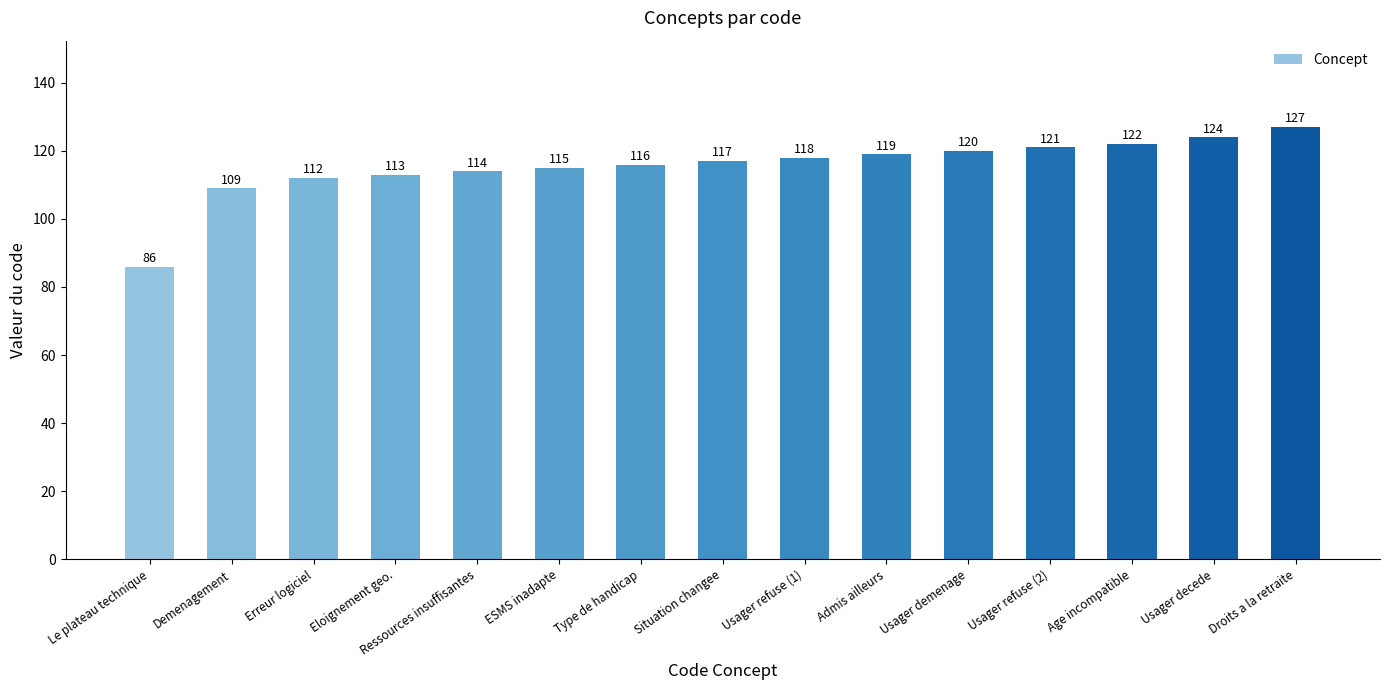

What is the label of the 13th bar from the right?

Erreur logiciel